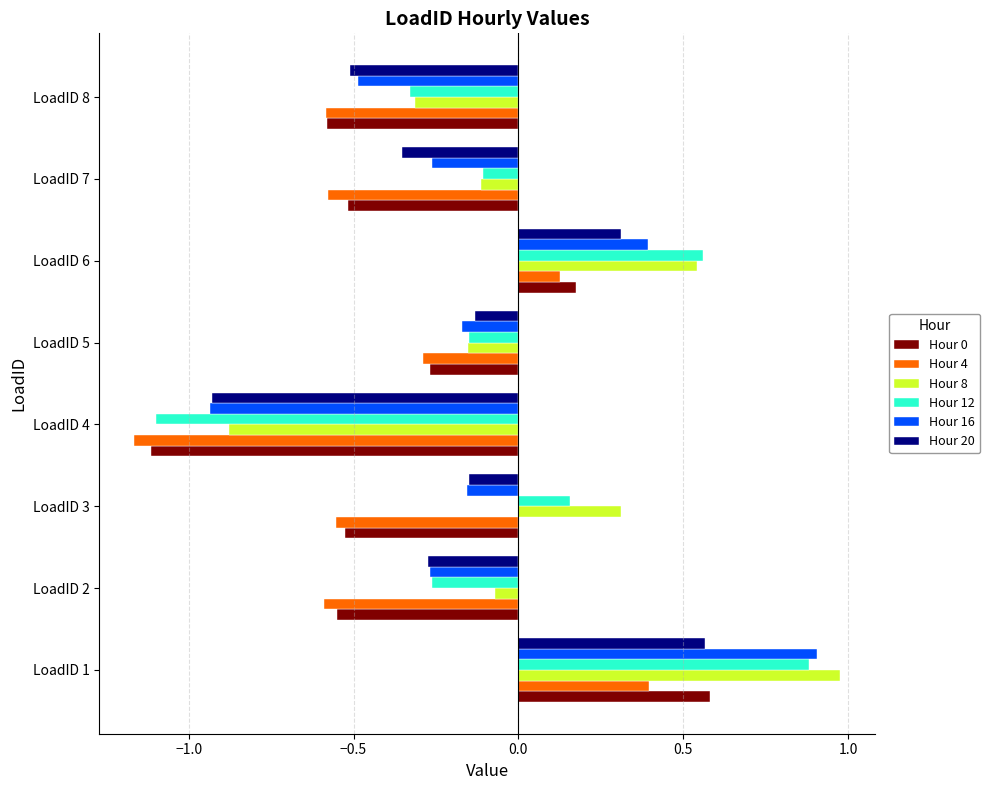

At which label is Hour 0 closest to 0?

LoadID 6